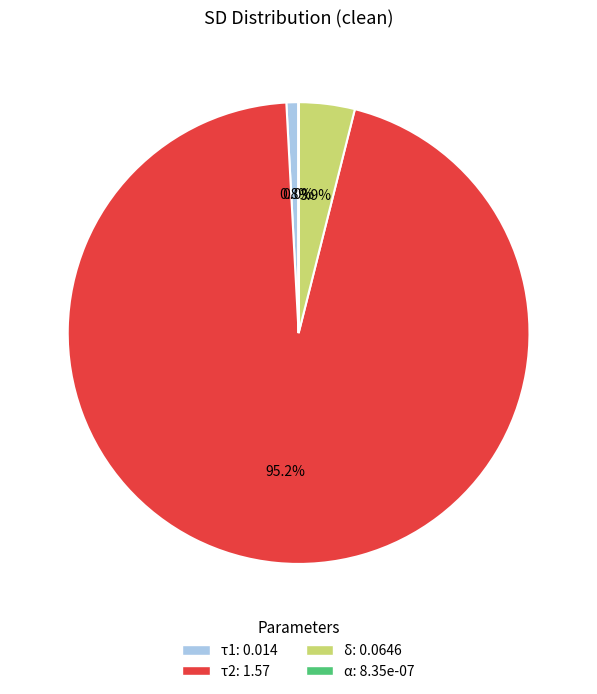

Do τ1 and τ2 together represent more than half of the pie?

Yes